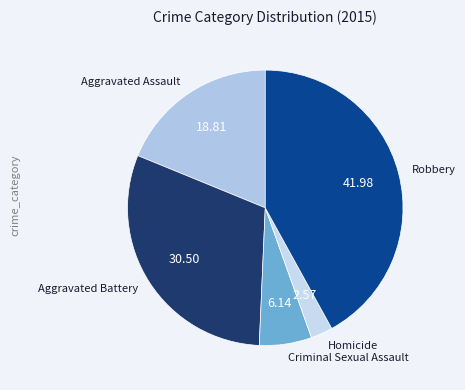

Which has a higher value, Homicide or Aggravated Assault?

Aggravated Assault